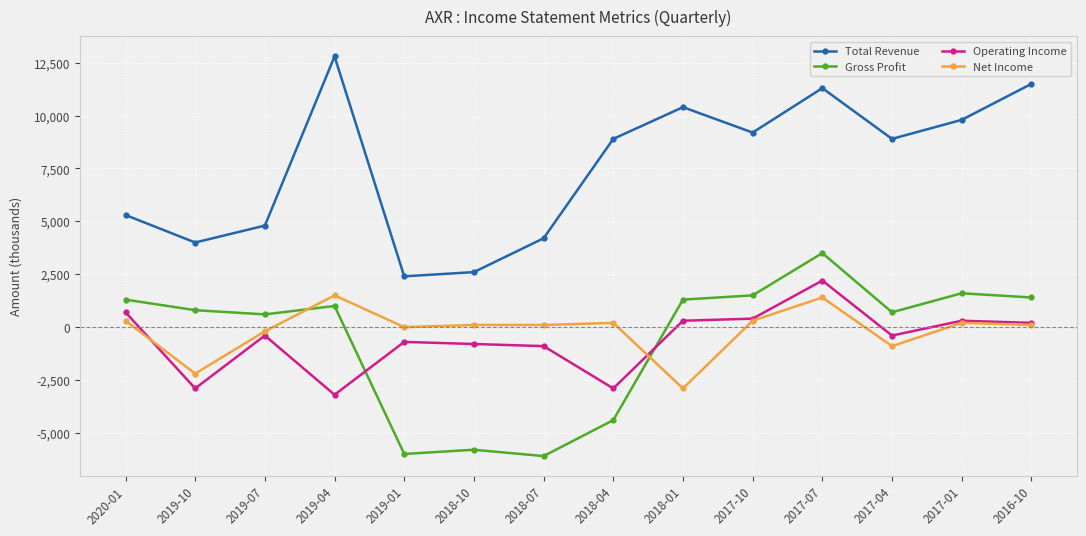

At which label does Gross Profit reach its peak?

2017-07